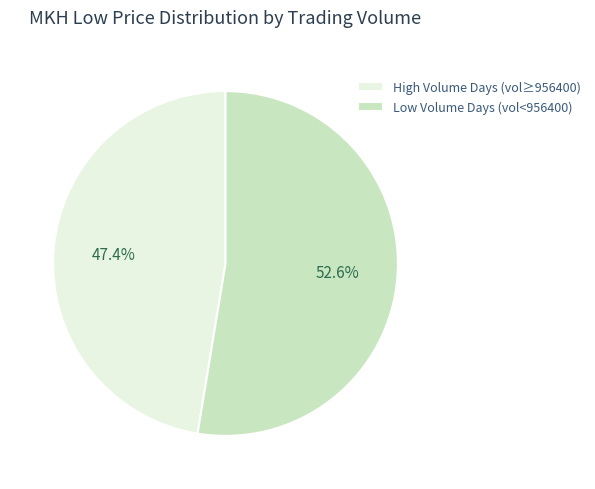

Does any single category account for the majority?

Yes